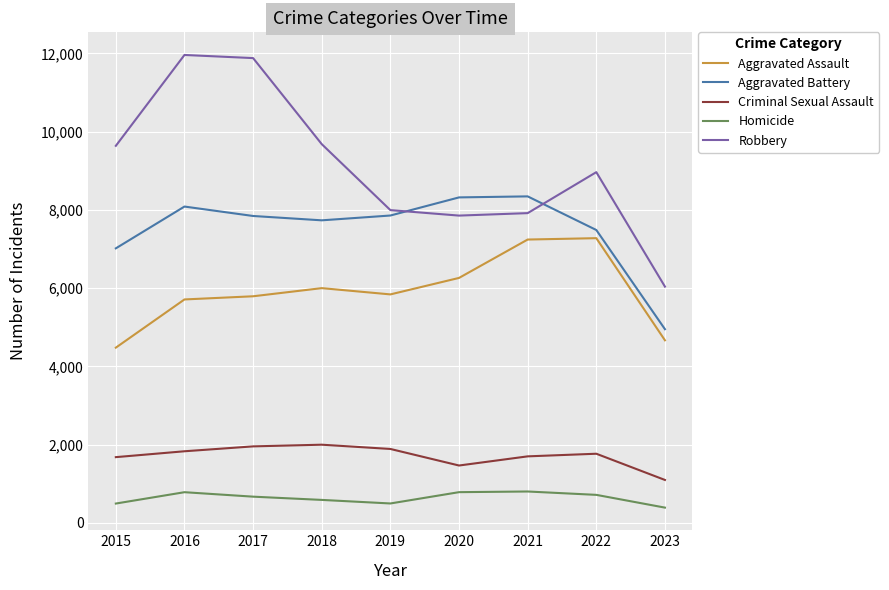

True or false: Homicide and Aggravated Battery intersect in this chart.

False